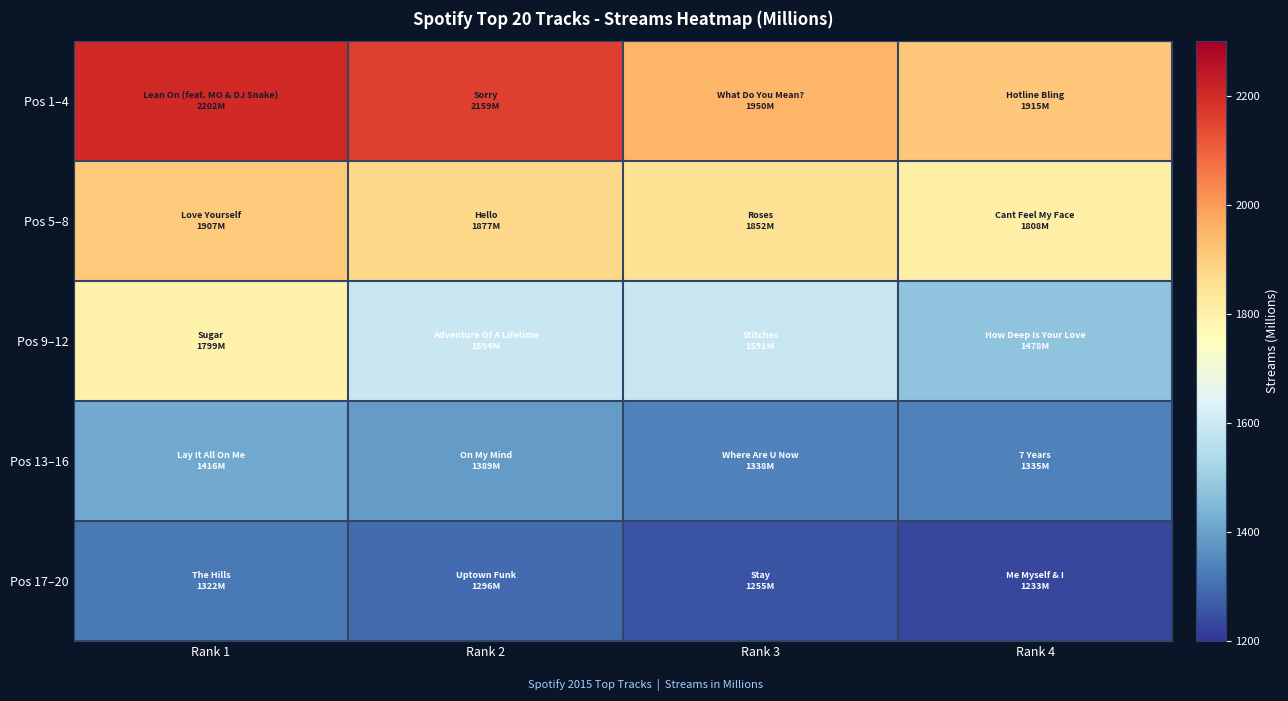

Count the number of data series in this chart.

5